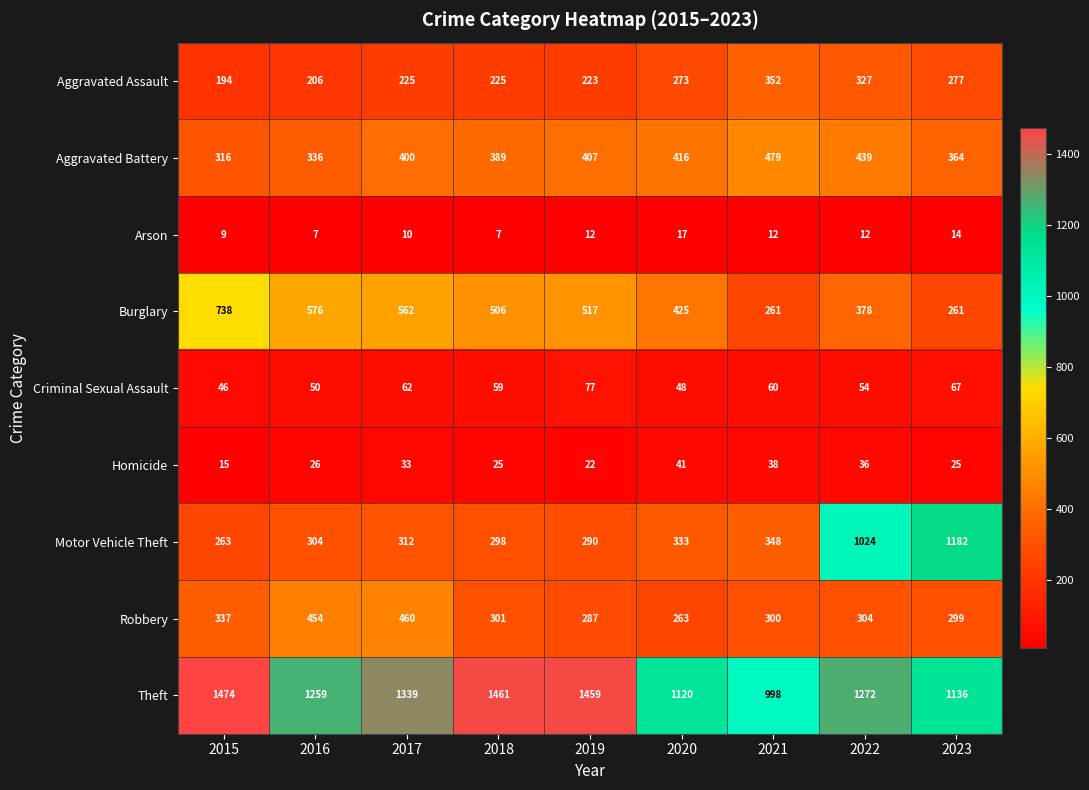

What is the difference between the second highest and second lowest values in the Robbery series?

167